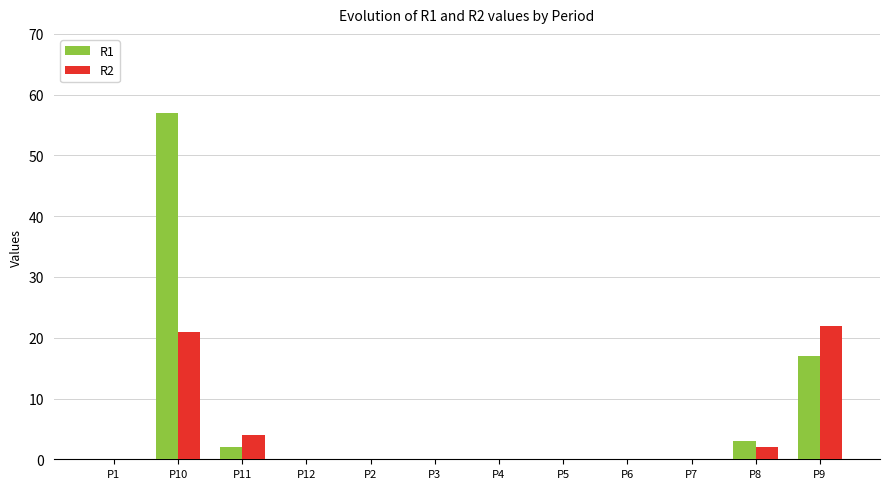

Are the bars grouped side by side (vs. stacked)?

Yes